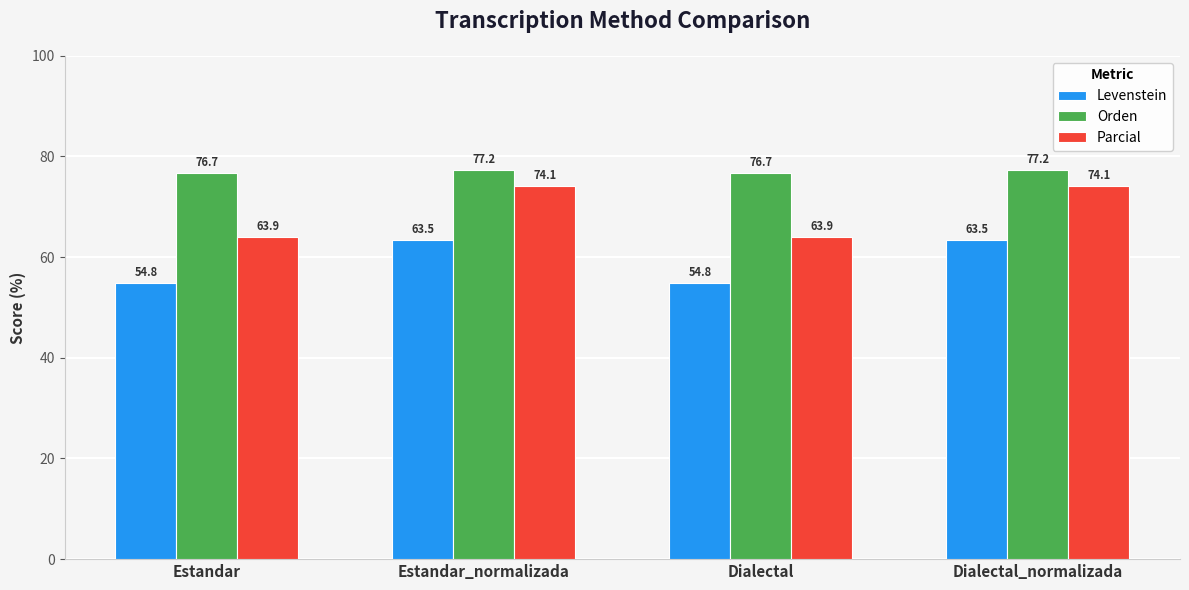

What is the difference between the second highest and minimum values in the Orden series?

0.5